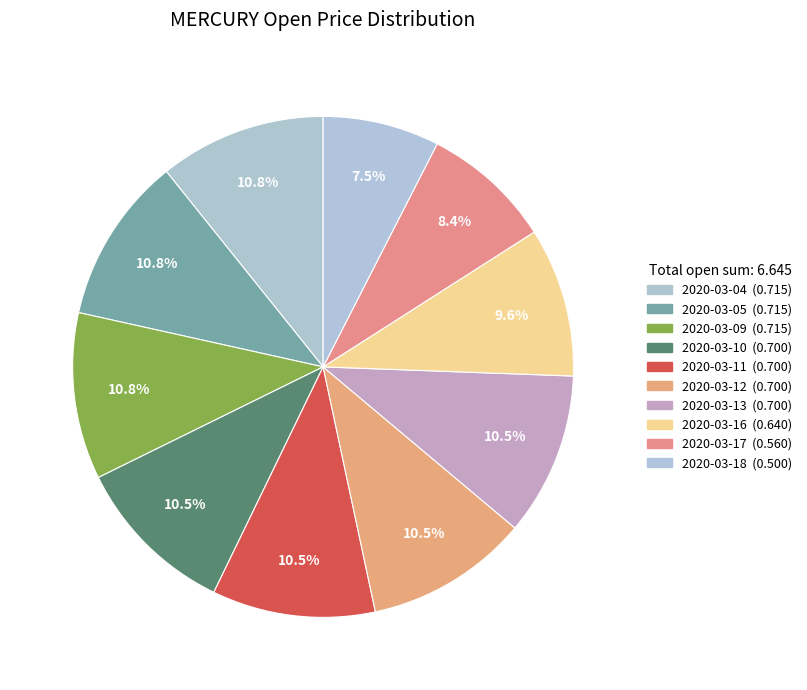

How many slices are in this pie chart?

10